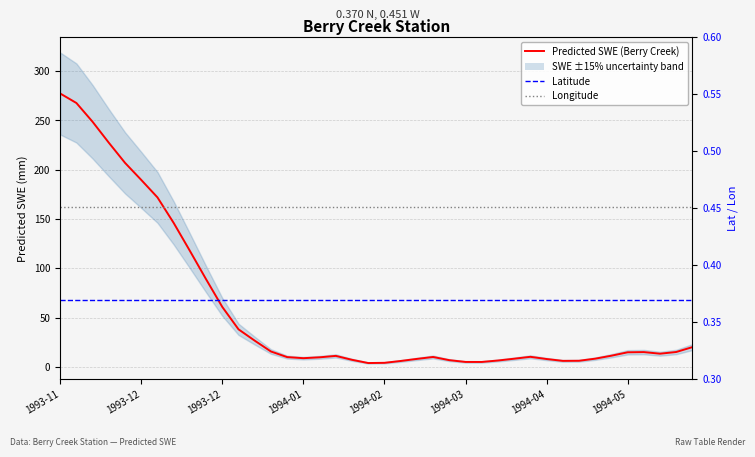

The Predicted SWE (Berry Creek) series shows 213.1 at 1994-05. True or false?

False